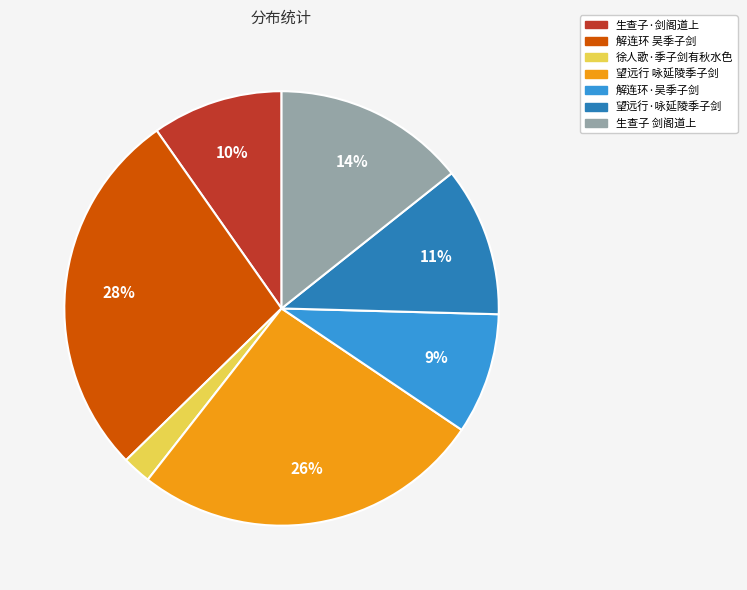

To the nearest percent, what portion does 徐人歌·季子剑有秋水色 represent?

2%